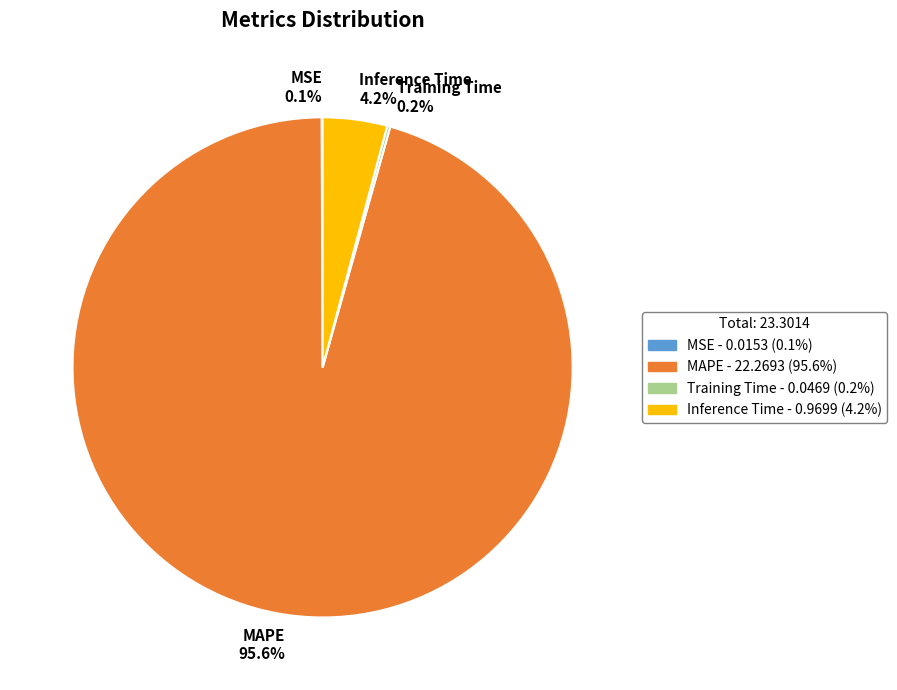

Is MAPE 95.6% the majority of the pie?

Yes